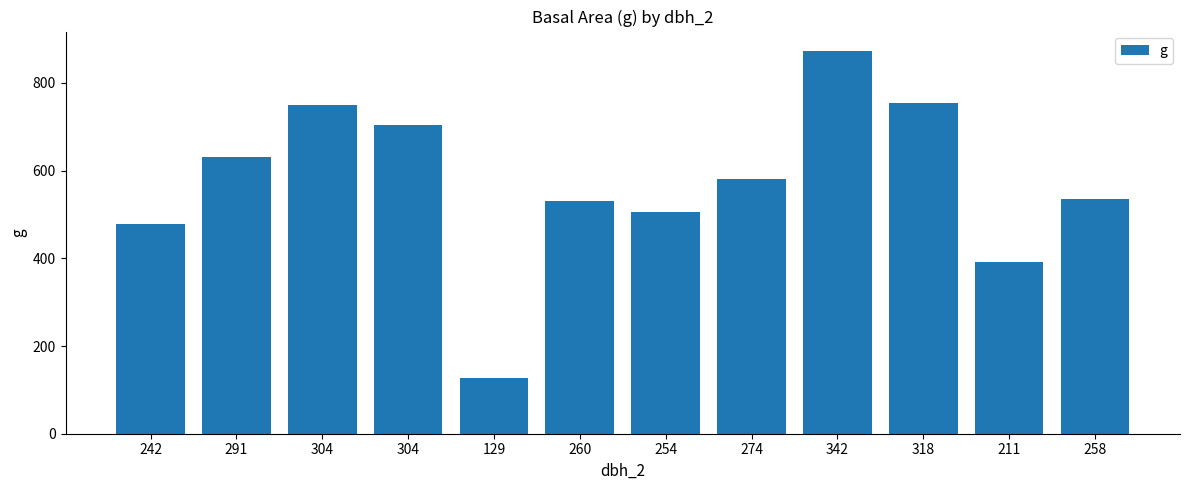

Count the number of values greater than 581.

6